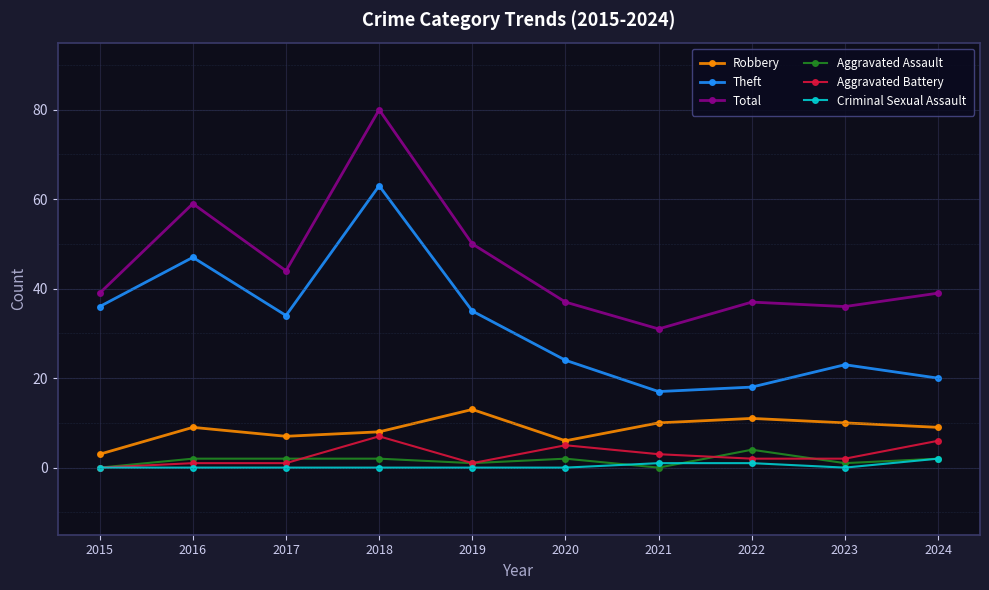

At which category is the sum across all series the highest?

2018